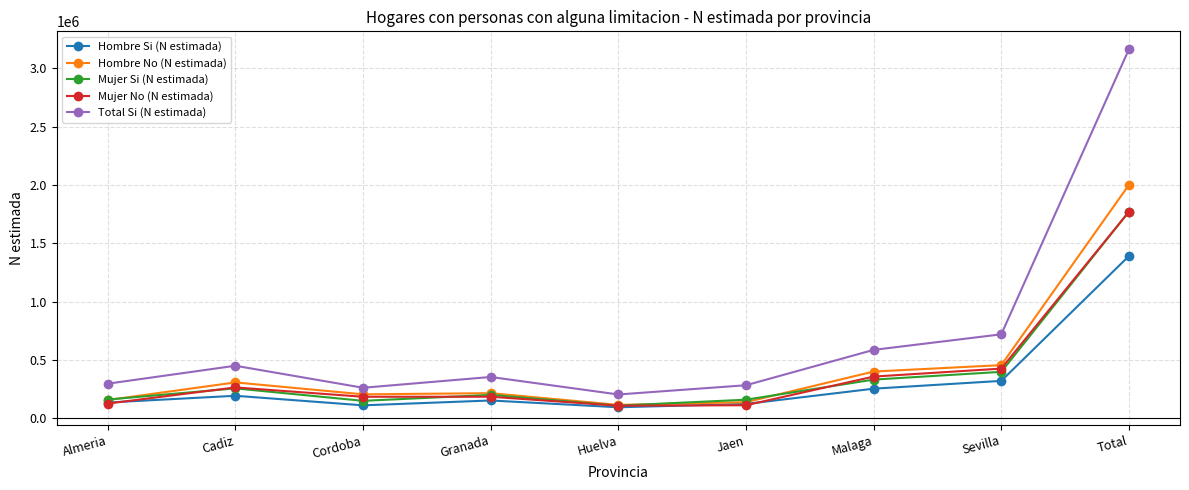

What is the total value across all series at Malaga?

1935363